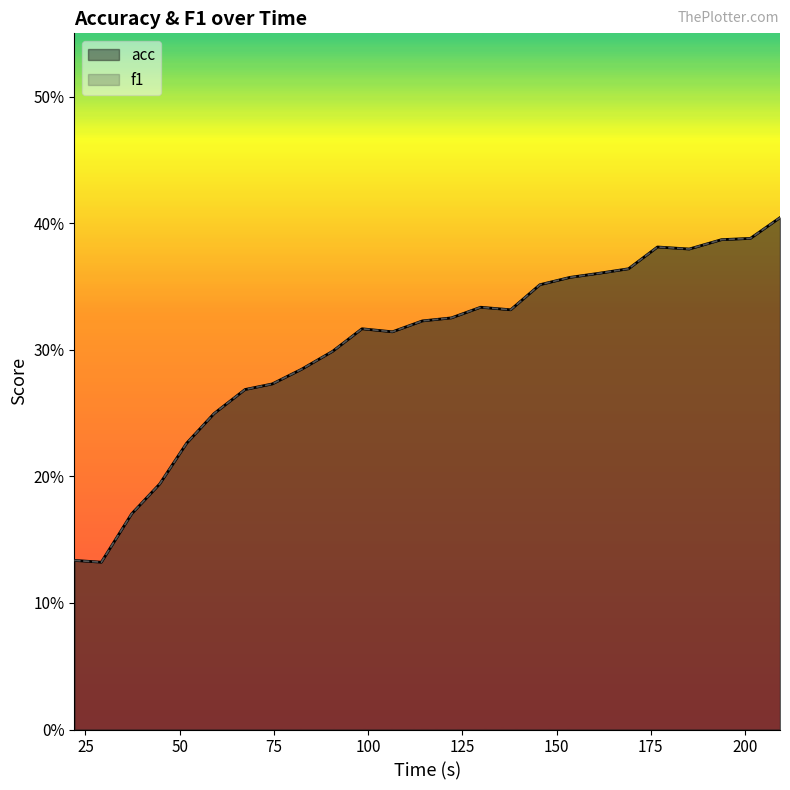

Which series has the largest range (max minus min)?

acc